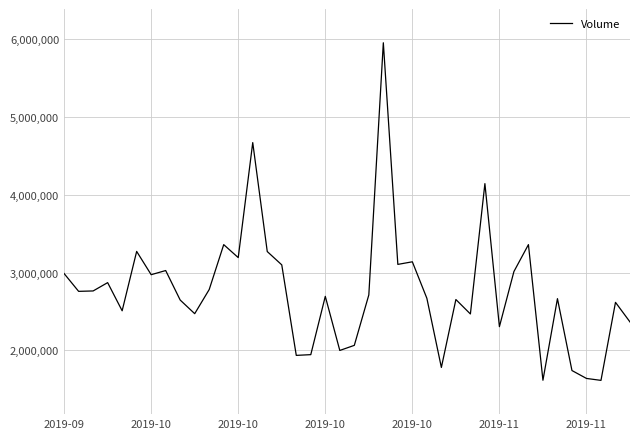

Does the chart display data point markers on the line(s)?

No